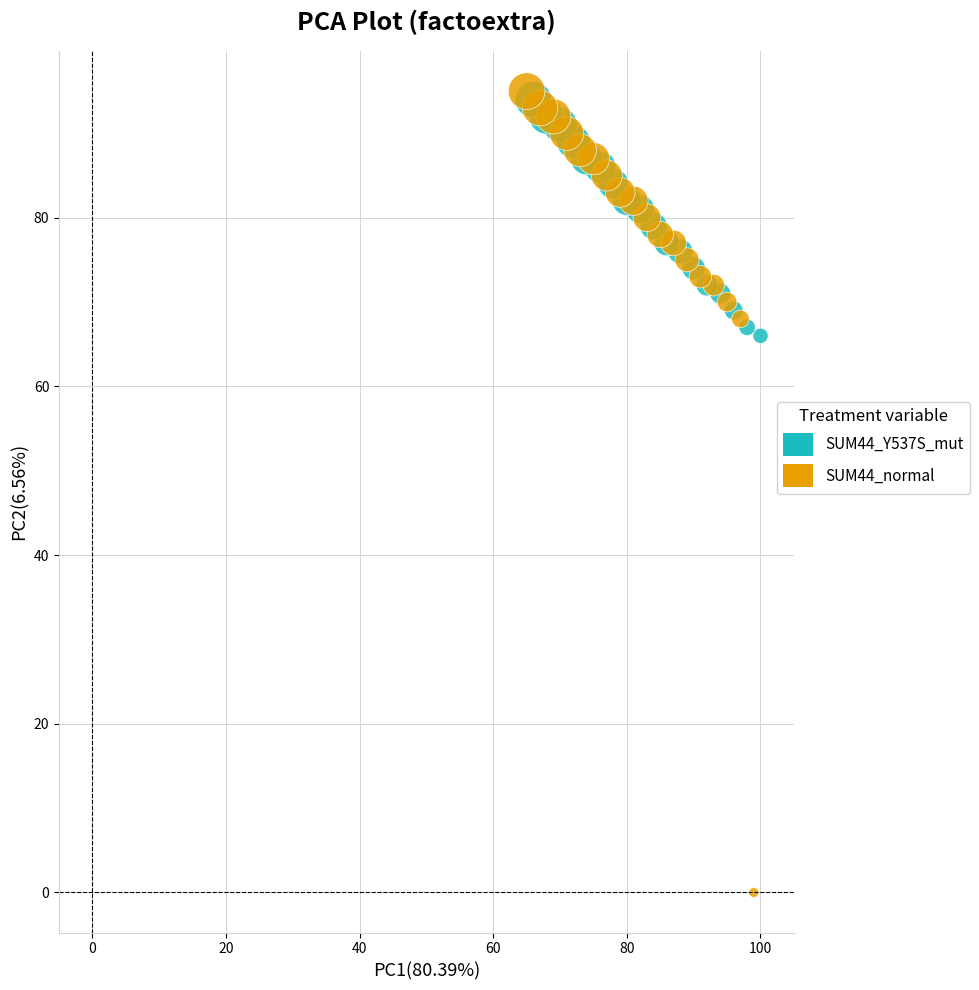

Which series contains the highest Y value?

SUM44_normal